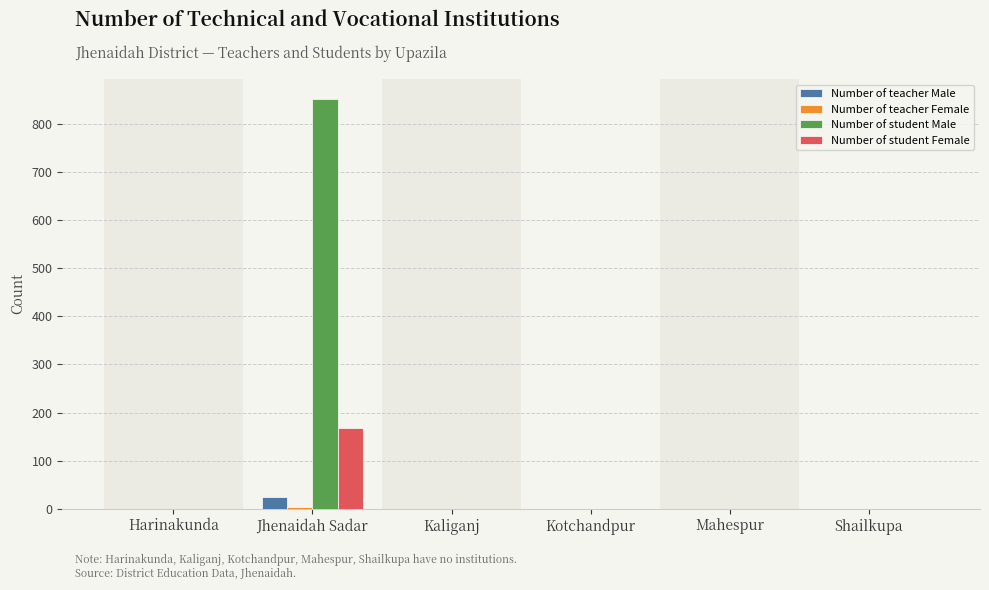

Which series has the largest total across all categories?

Number of student Male